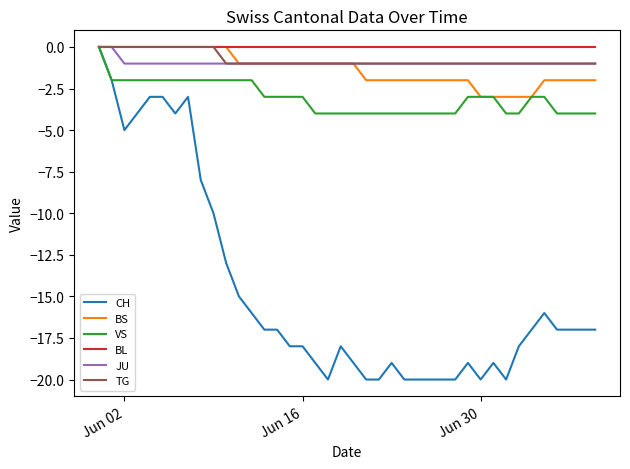

What is the smallest value displayed?

-20